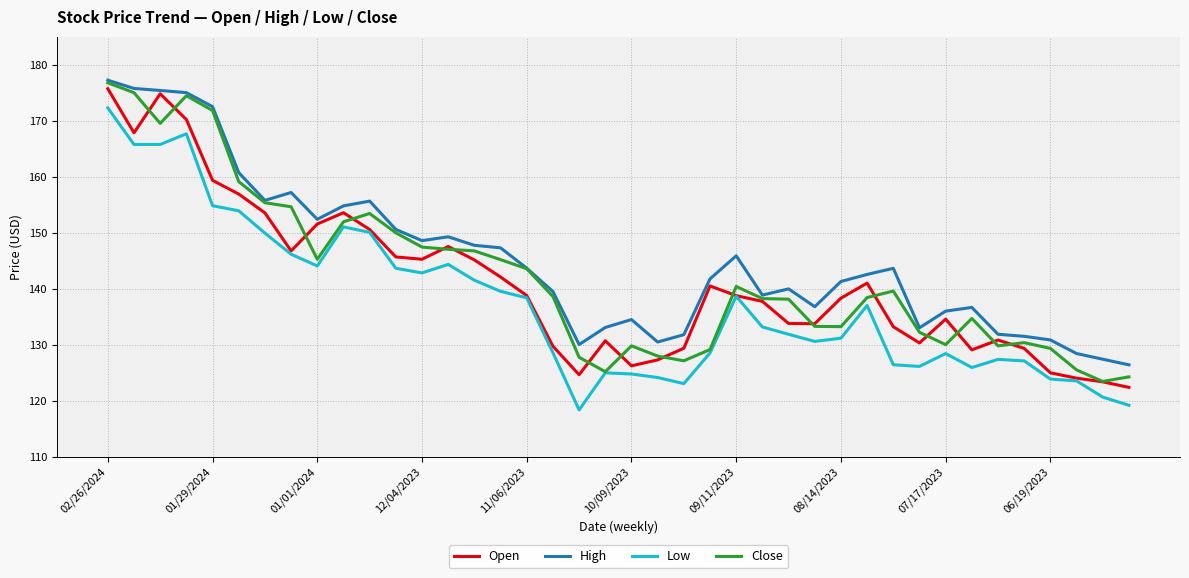

What is the maximum value for High?

177.2